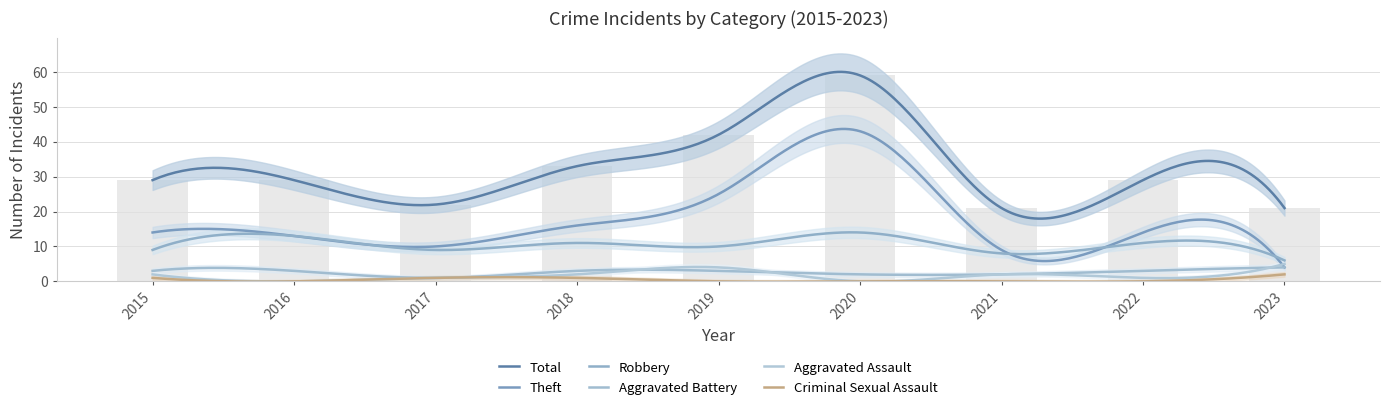

What is the average value of the Criminal Sexual Assault series?

1